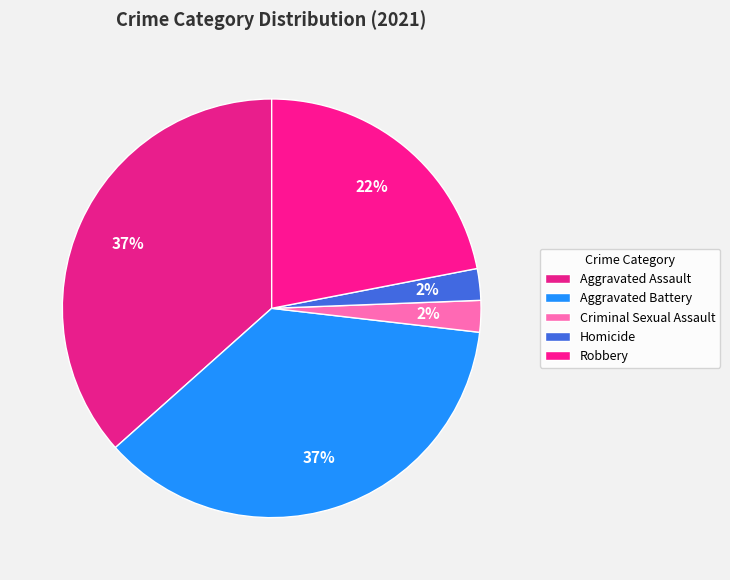

How many slices are in this pie chart?

5